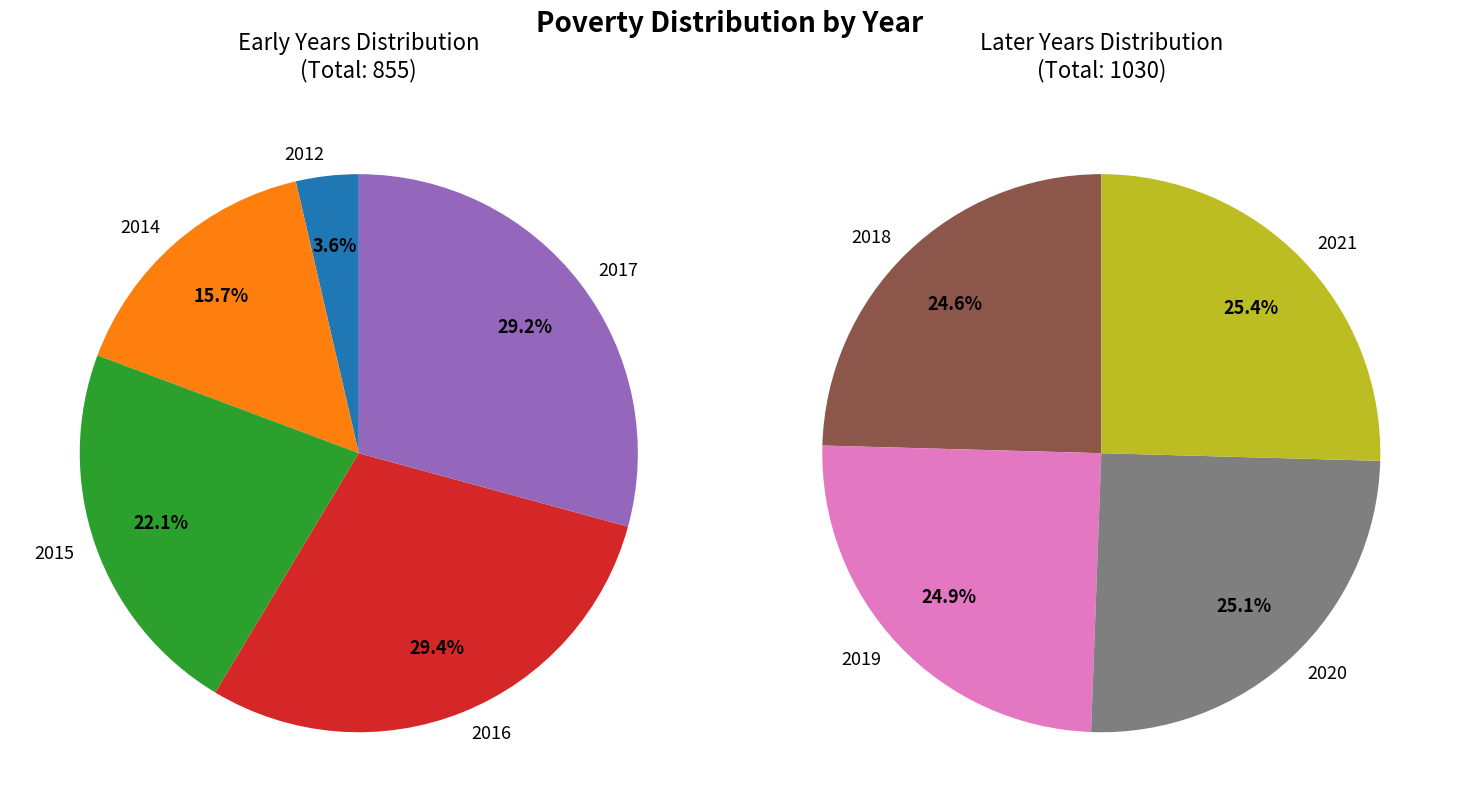

How many segments does this pie chart have?

9